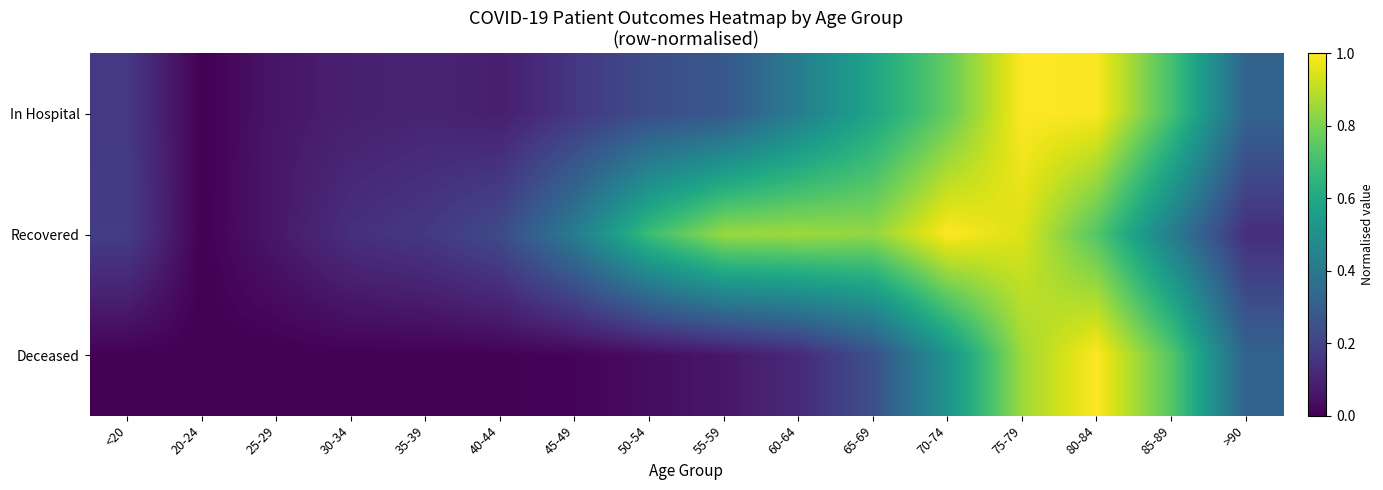

What is the total value across all series at 60-64?

1.4